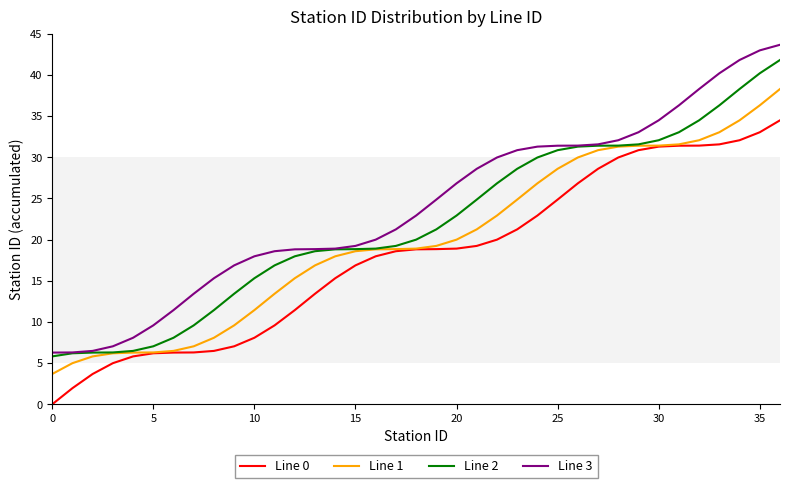

Is this an area chart (filled region under the line)?

No